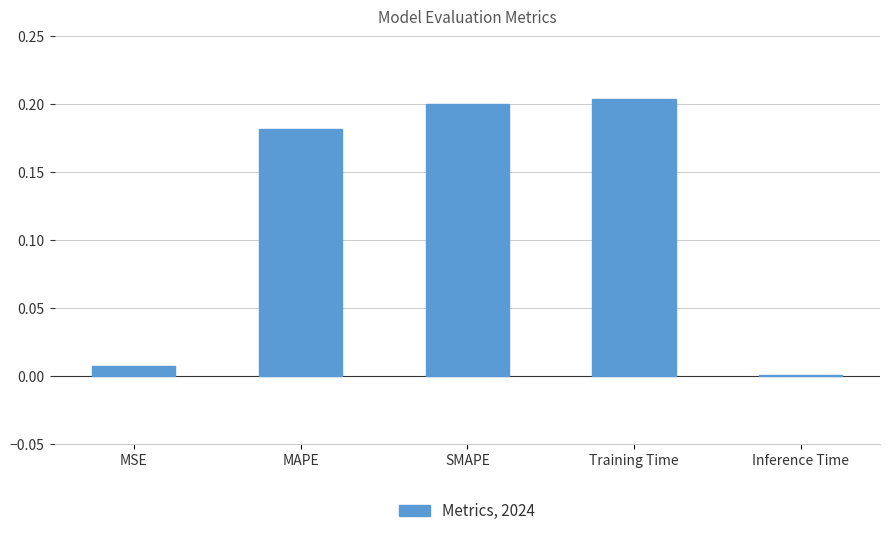

Are the bars grouped side by side (vs. stacked)?

No